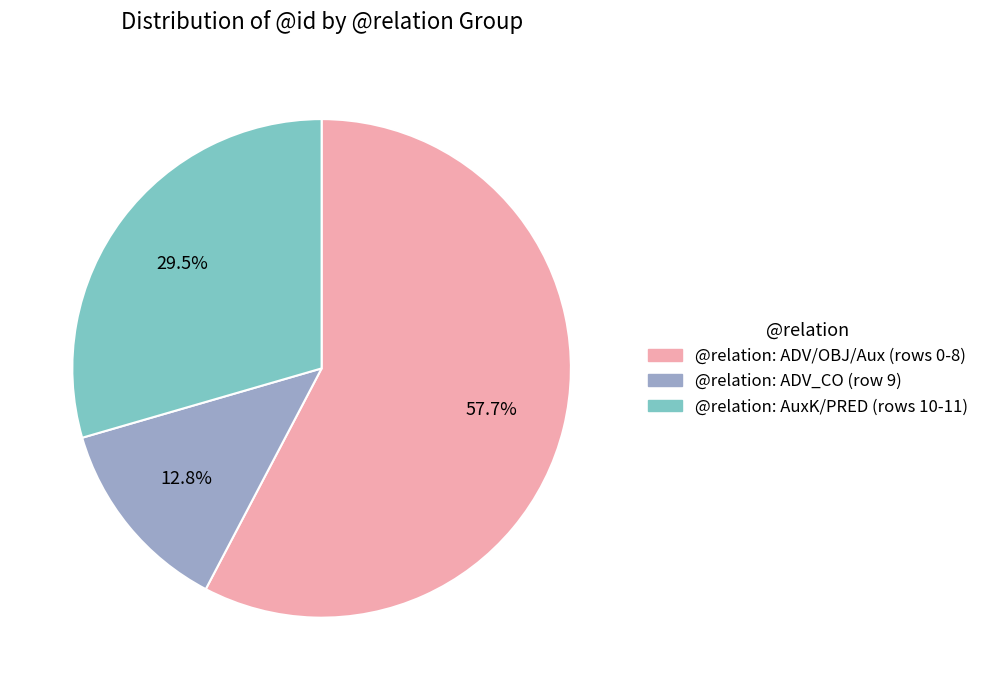

Rank the categories by value from highest to lowest.

@relation: ADV/OBJ/Aux (rows 0-8), @relation: AuxK/PRED (rows 10-11), @relation: ADV_CO (row 9)